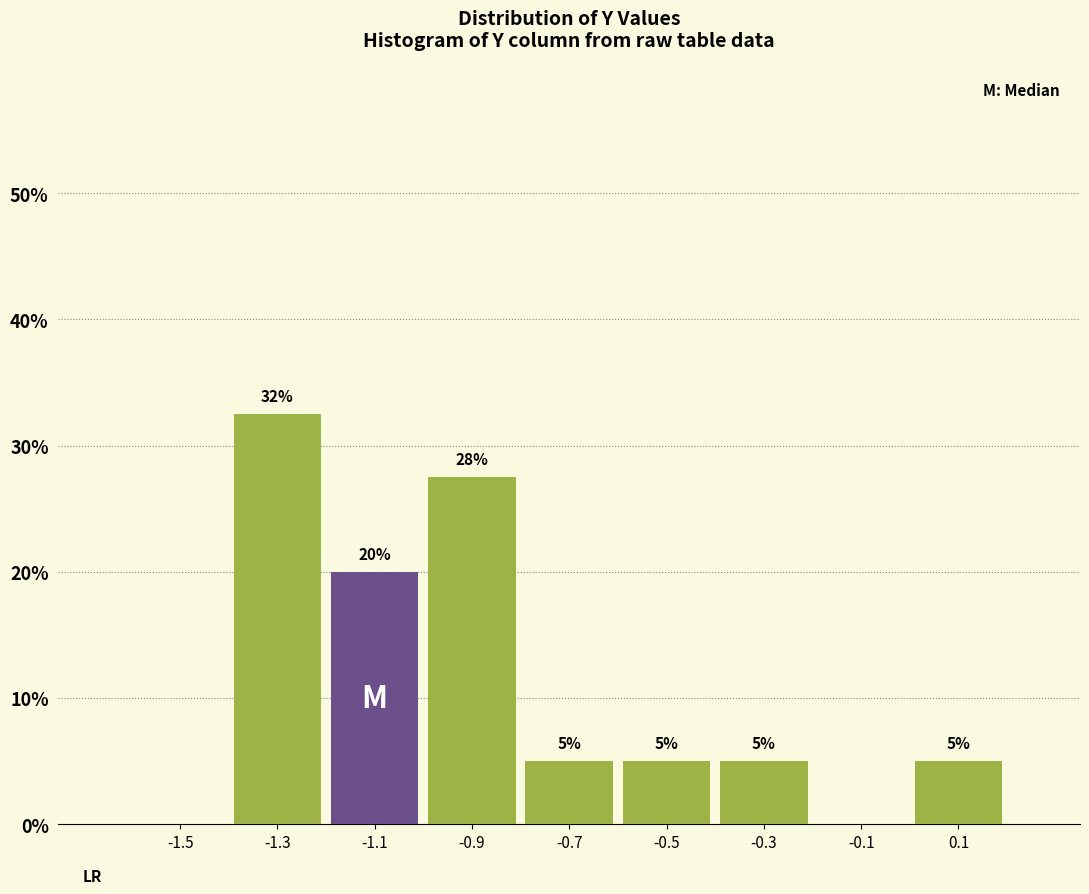

Over which range of the x-axis is the bar tallest?

-1.4 to -1.2